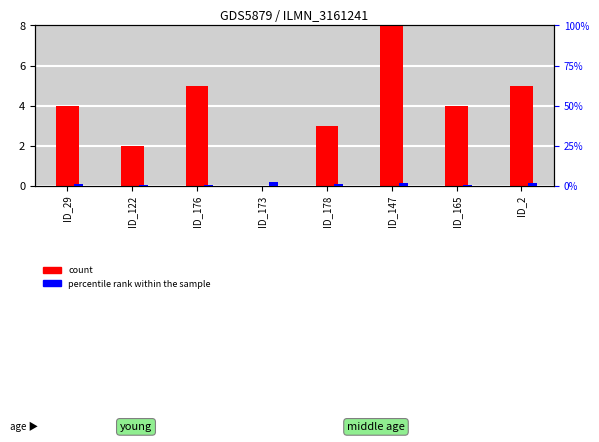

The count series shows 6.6 at ID_29. True or false?

False